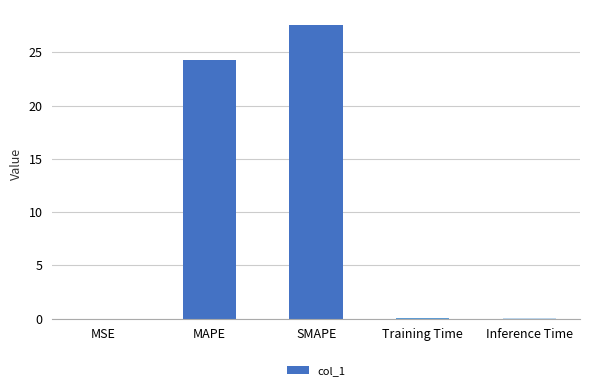

True or false: the data shows 0.0 at Inference Time.

True